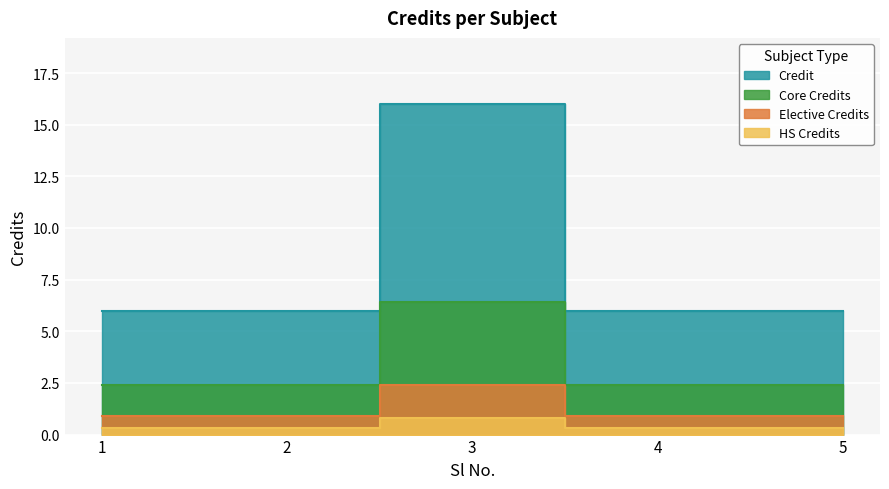

Reading right to left, extract all data points from this chart.

5=6	4=6	3=16	2=6	1=6